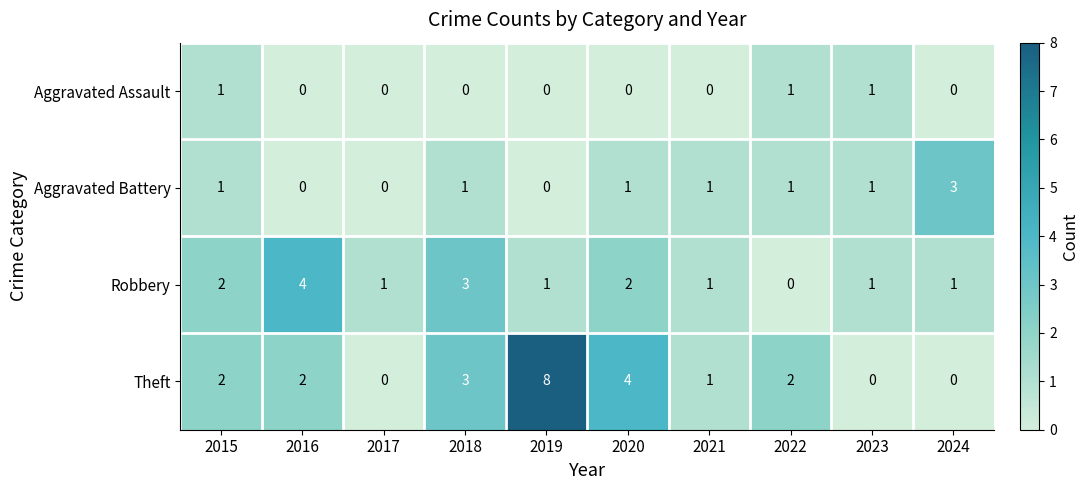

Which series has the largest range (max minus min)?

Theft